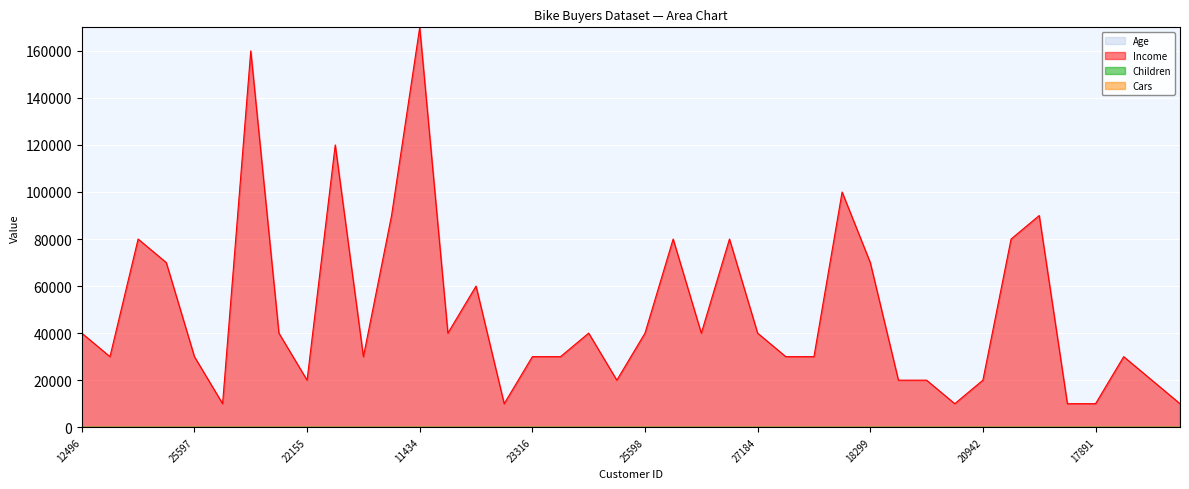

What is the label of the 15th point from the left?

23542